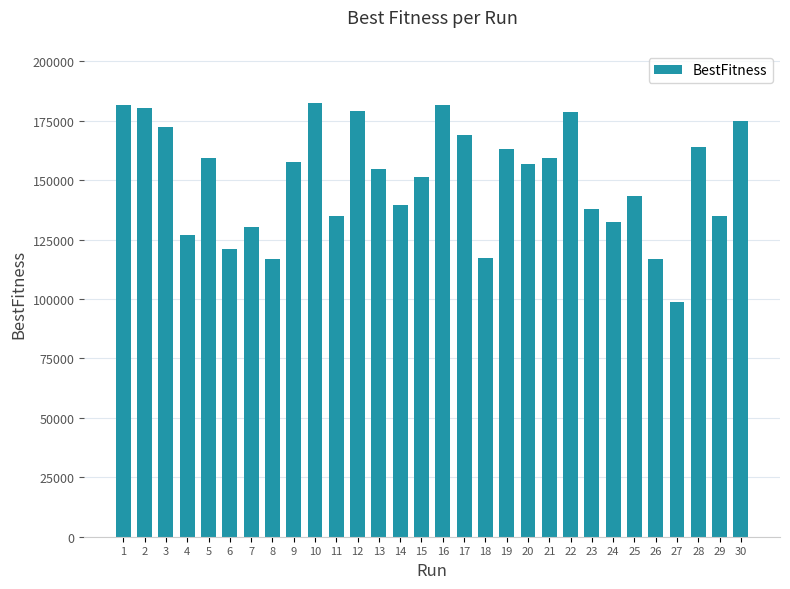

What is the value of the 9th bar from the left?

157632